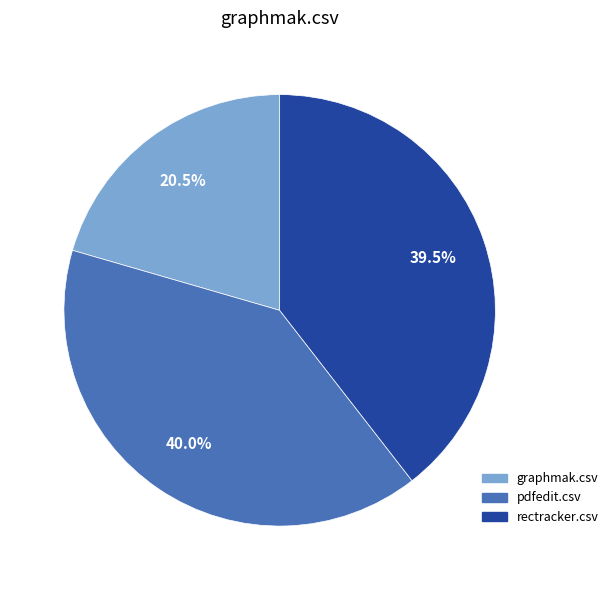

Combined, do pdfedit.csv and graphmak.csv account for over 50%?

Yes